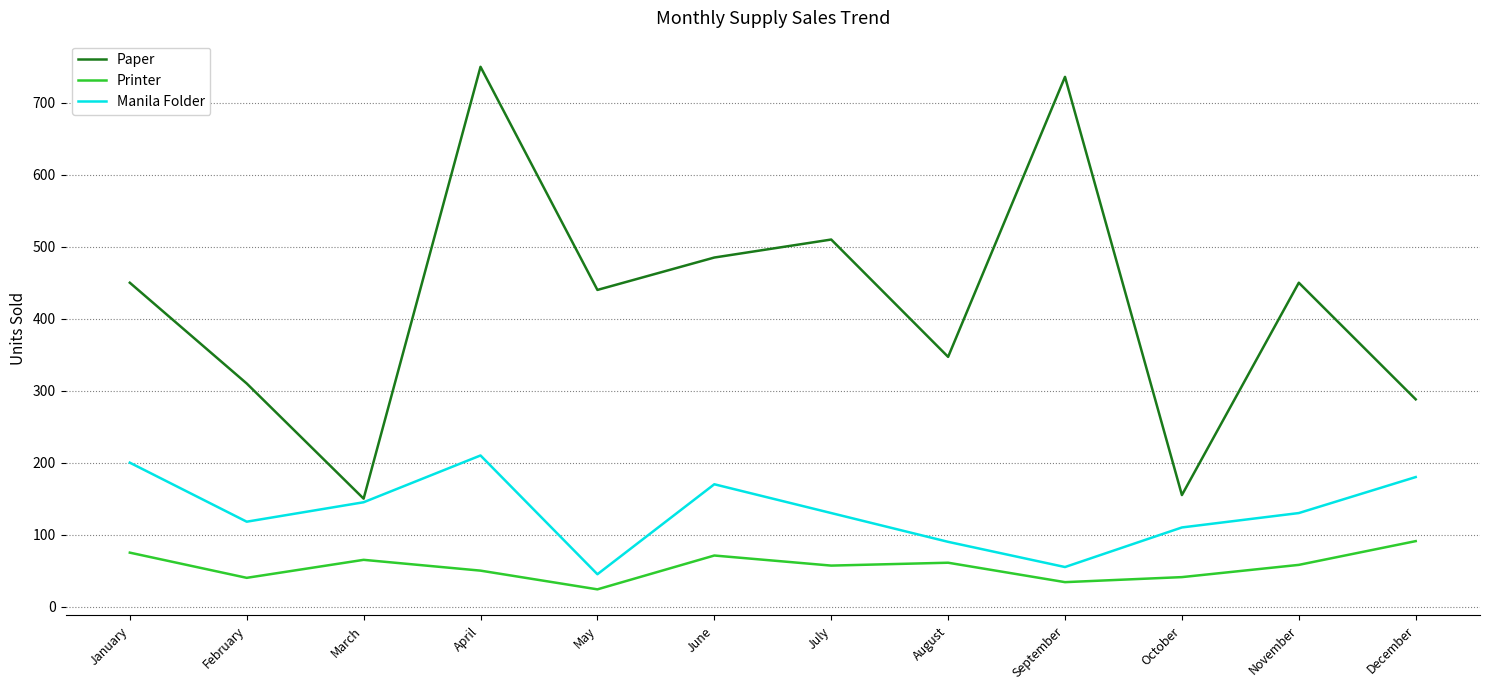

Rank the series at January from lowest to highest value.

Printer, Manila Folder, Paper